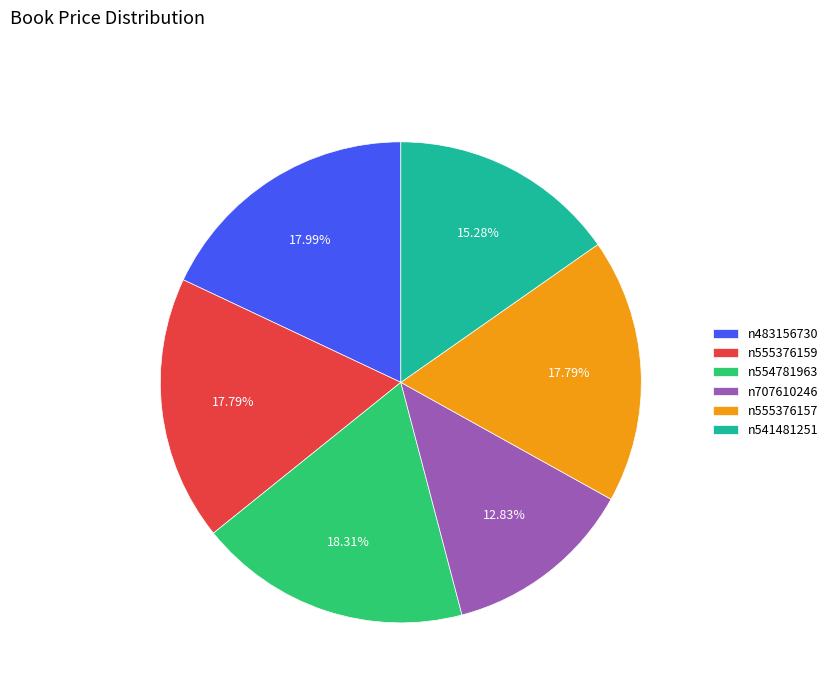

What is the ratio of the value at n555376157 to the value at n483156730?

1.0